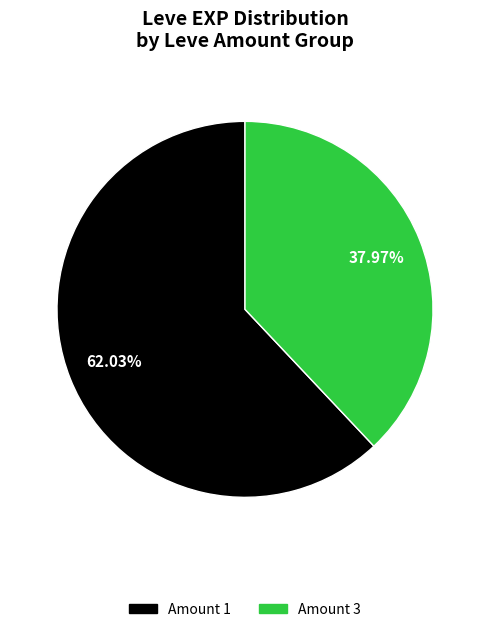

Does any single category account for the majority?

Yes